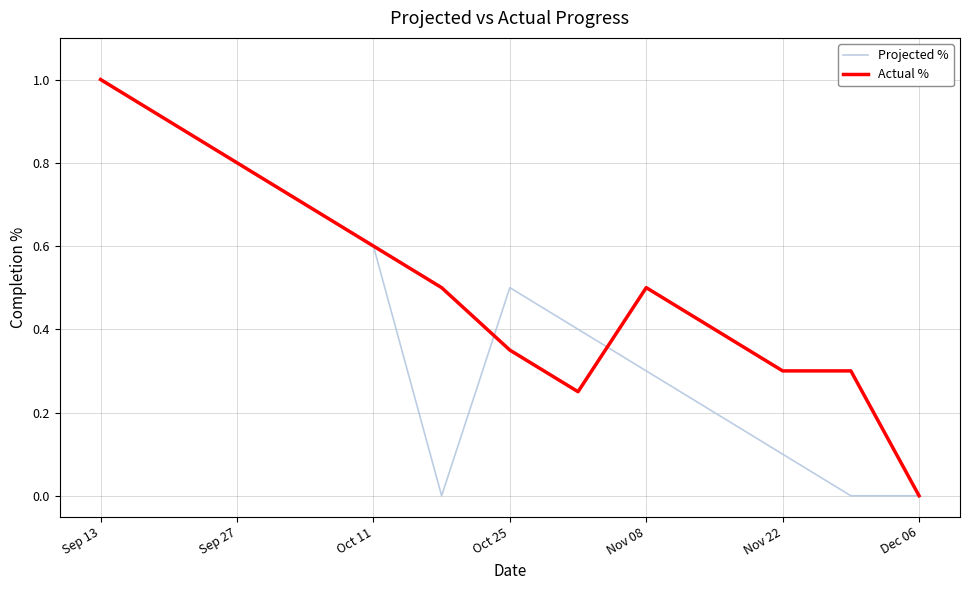

True or false: Projected % has more than 0 interior local peaks.

True